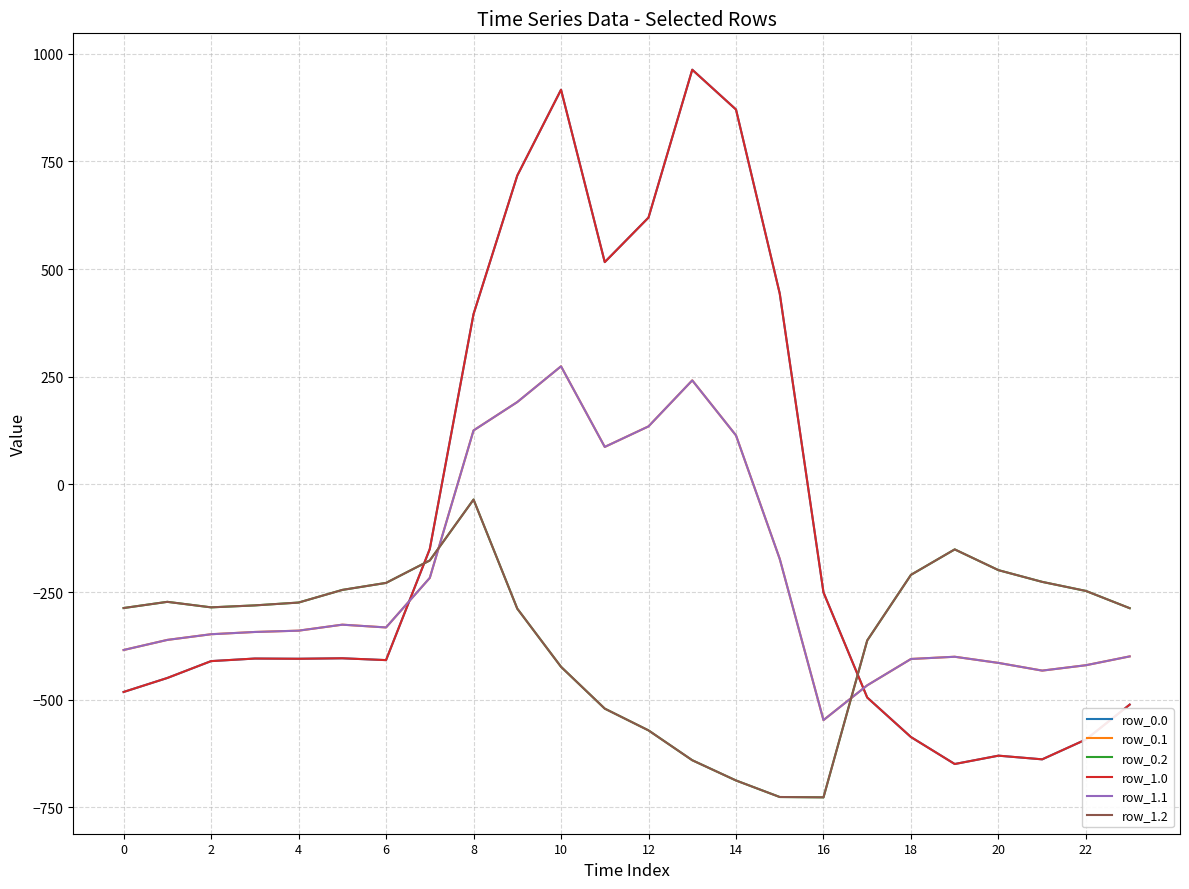

Does the chart display data point markers on the line(s)?

No